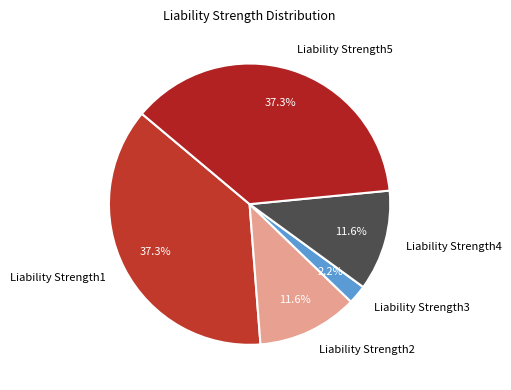

What percentage is the Liability Strength4 slice, to the nearest percent?

12%